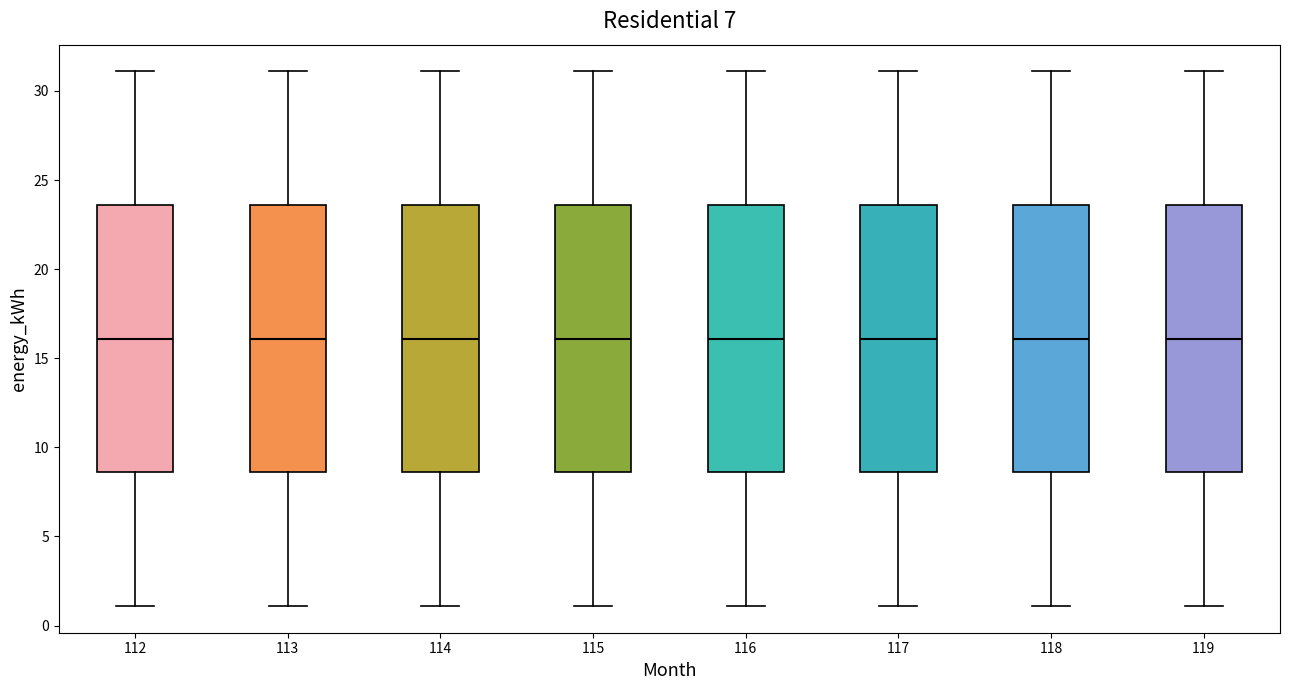

Where does the upper whisker of the box at x = 115 end on the y-axis? The values are not printed on the chart, so give them approximately, as read against the axis.

31.0